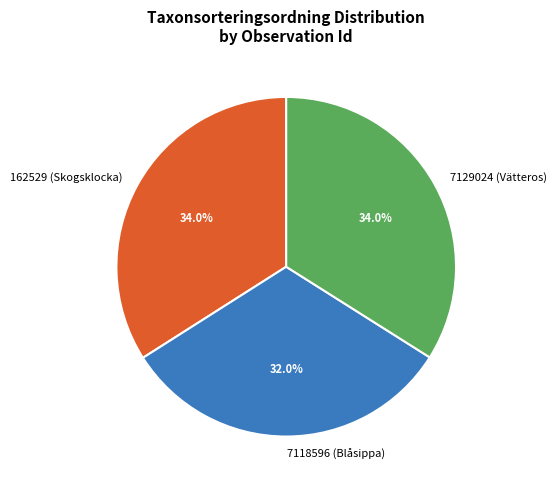

Which slice is the smallest?

7118596 (Blåsippa)